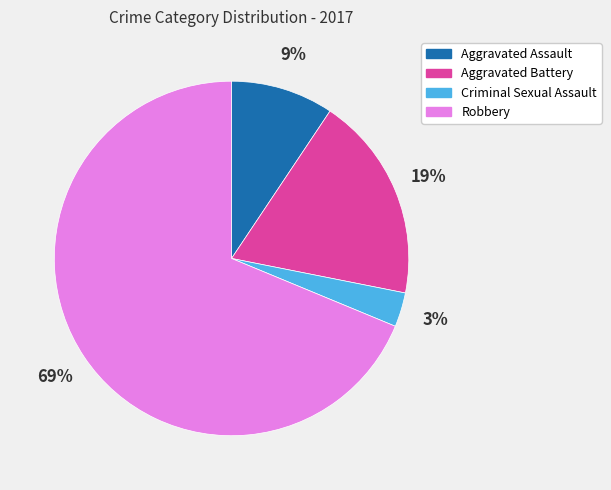

What percentage is the Aggravated Assault slice, to the nearest percent?

9%